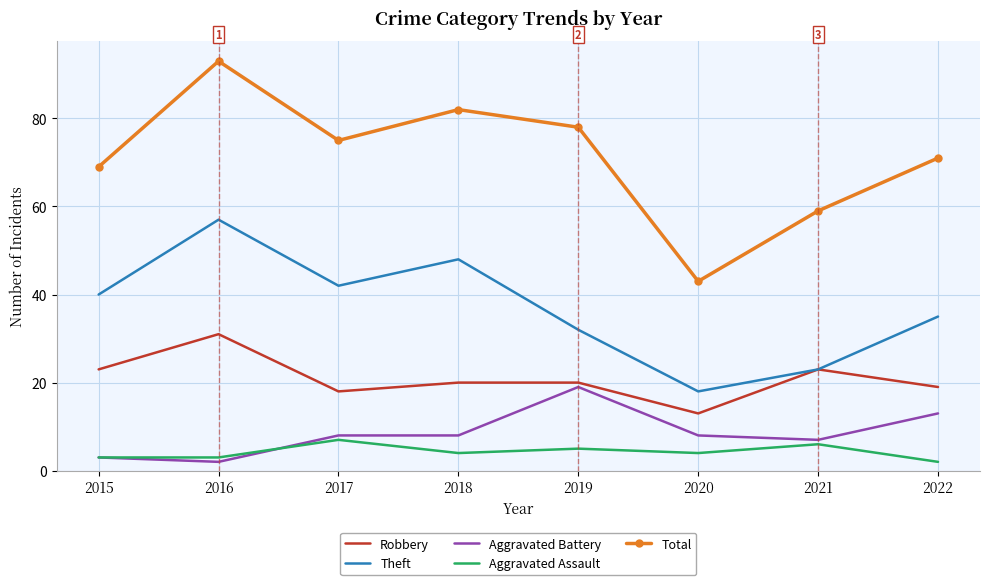

What is the difference between the second highest and second lowest values in the Theft series?

25